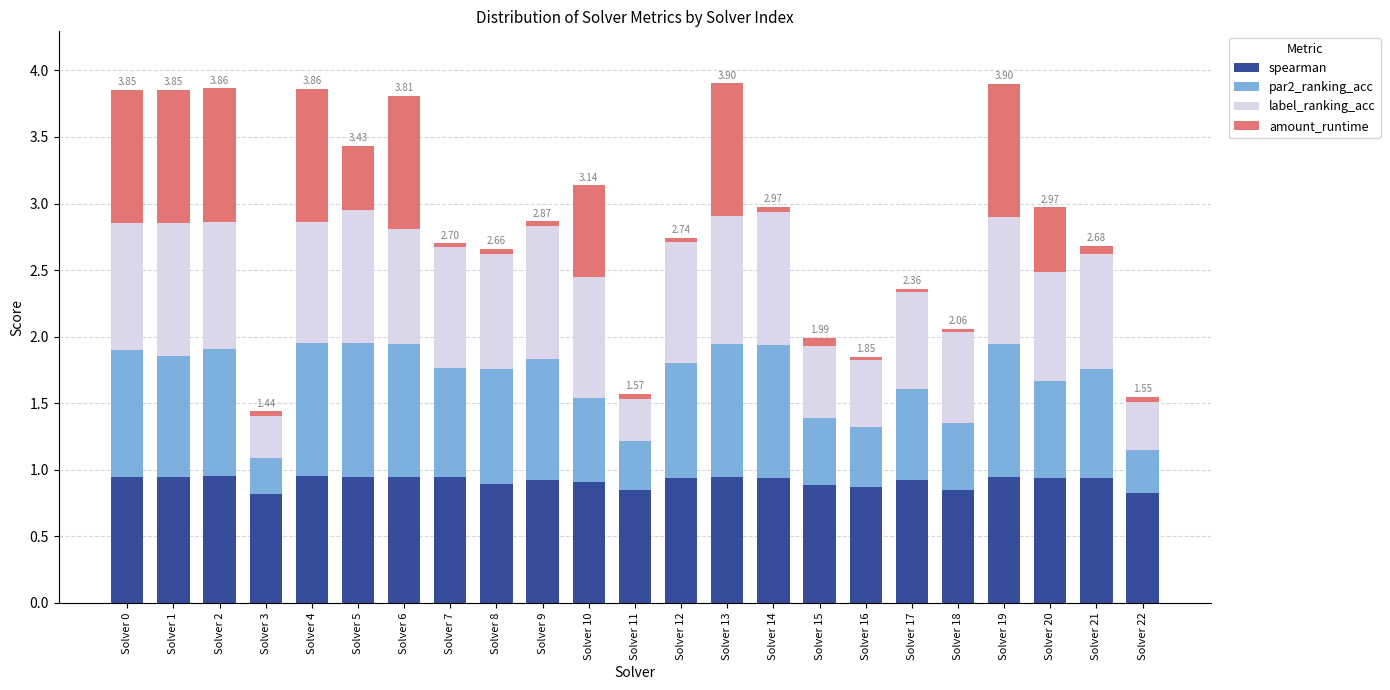

What are all the series names shown in the legend?

spearman, par2_ranking_acc, label_ranking_acc, amount_runtime